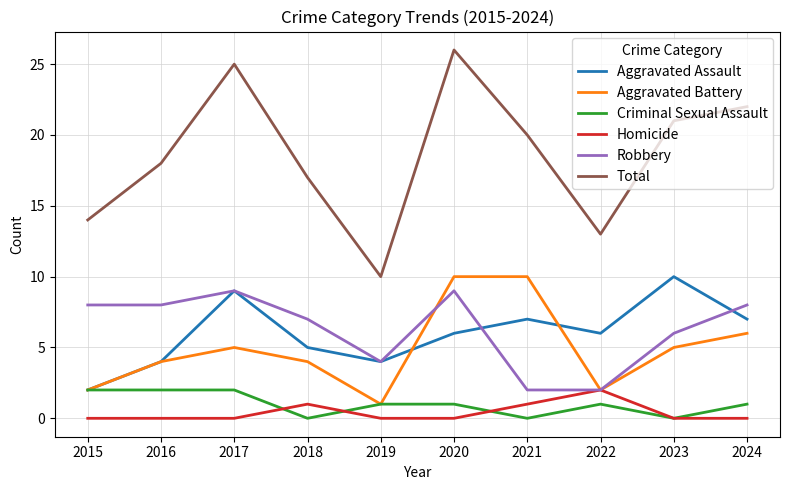

What is the sum of the Aggravated Battery values at 2021 and 2015?

12